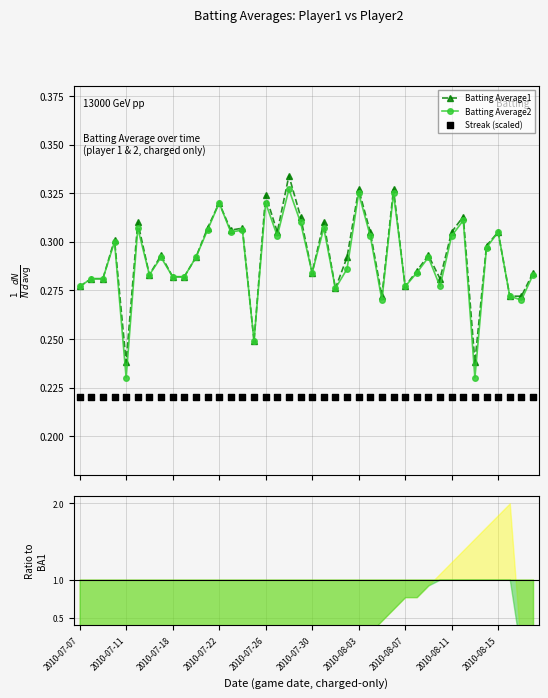

Which series reaches the minimum Y coordinate?

Streak (scaled)